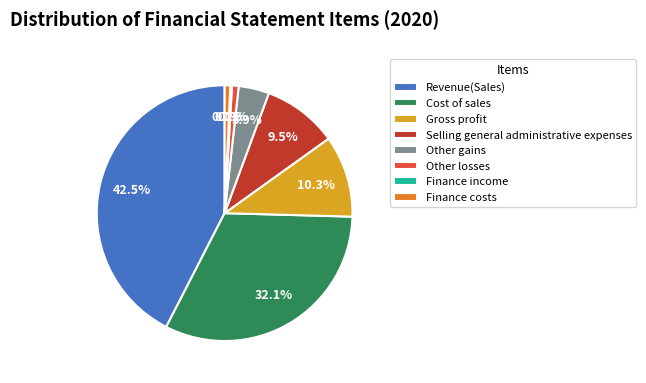

What is the largest slice in the pie chart?

Revenue(Sales)